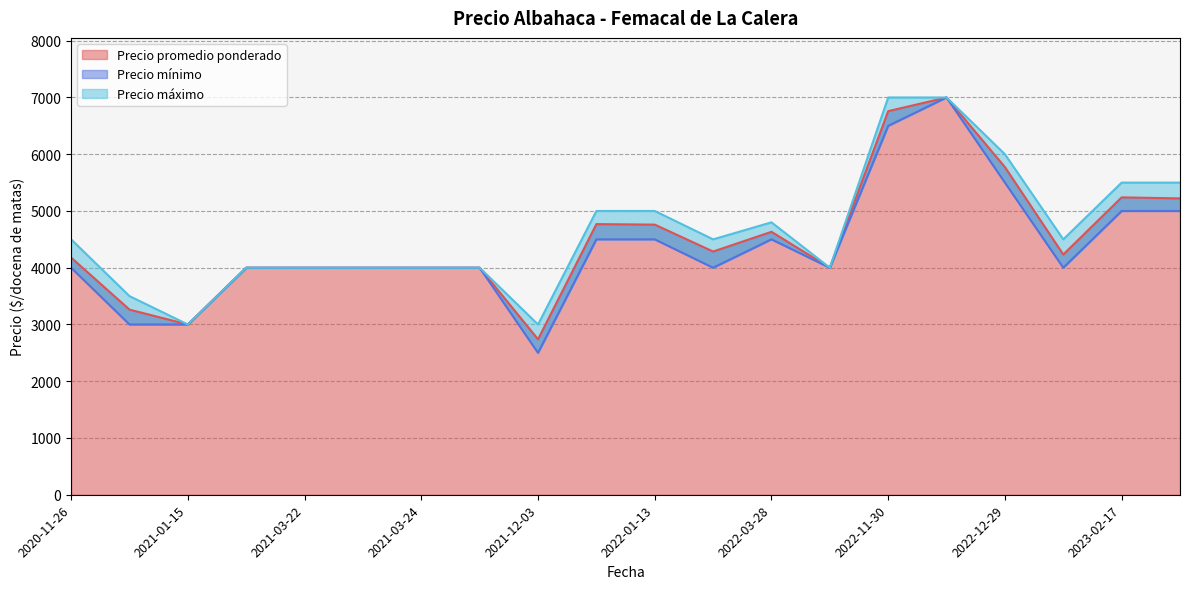

True or false: Precio mínimo and Precio máximo intersect in this chart.

False